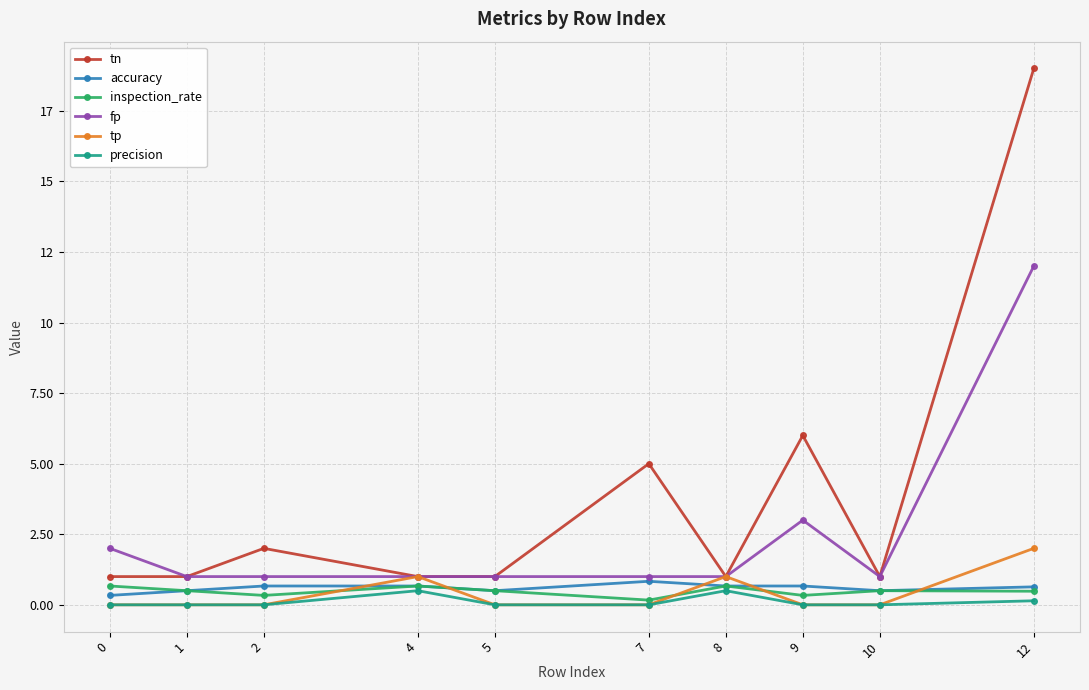

What are all the series names shown in the legend?

tn, accuracy, inspection_rate, fp, tp, precision